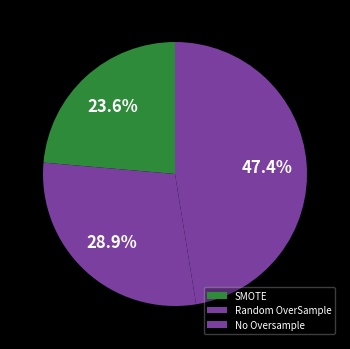

What percentage do SMOTE and No Oversample together represent?

71.1%